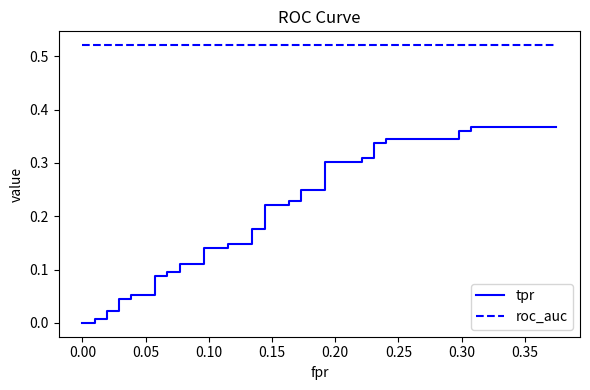

What is the value of the tpr point at the 24th from the left?

0.2